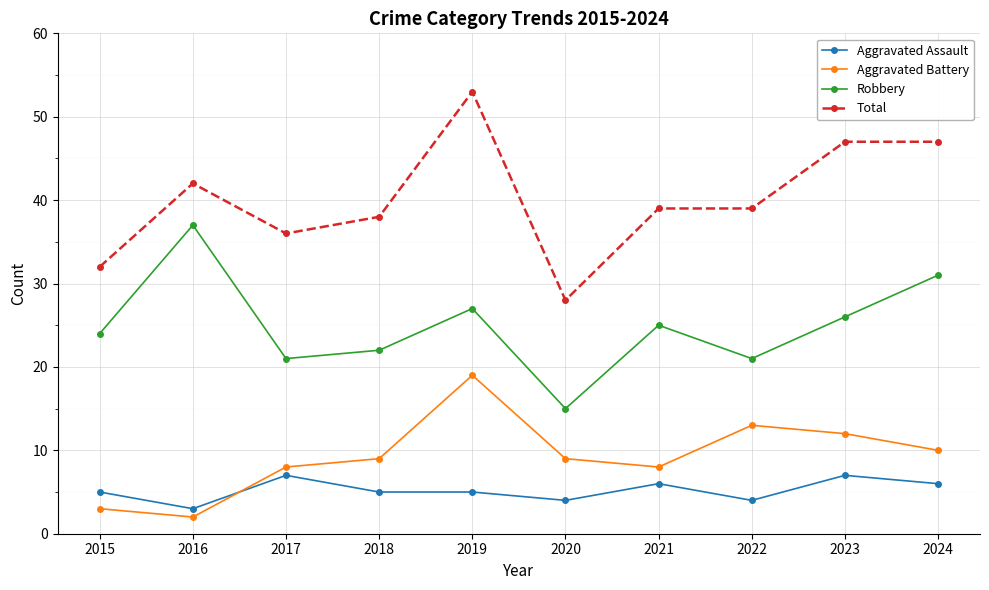

How many times do Aggravated Battery and Aggravated Assault cross each other?

1